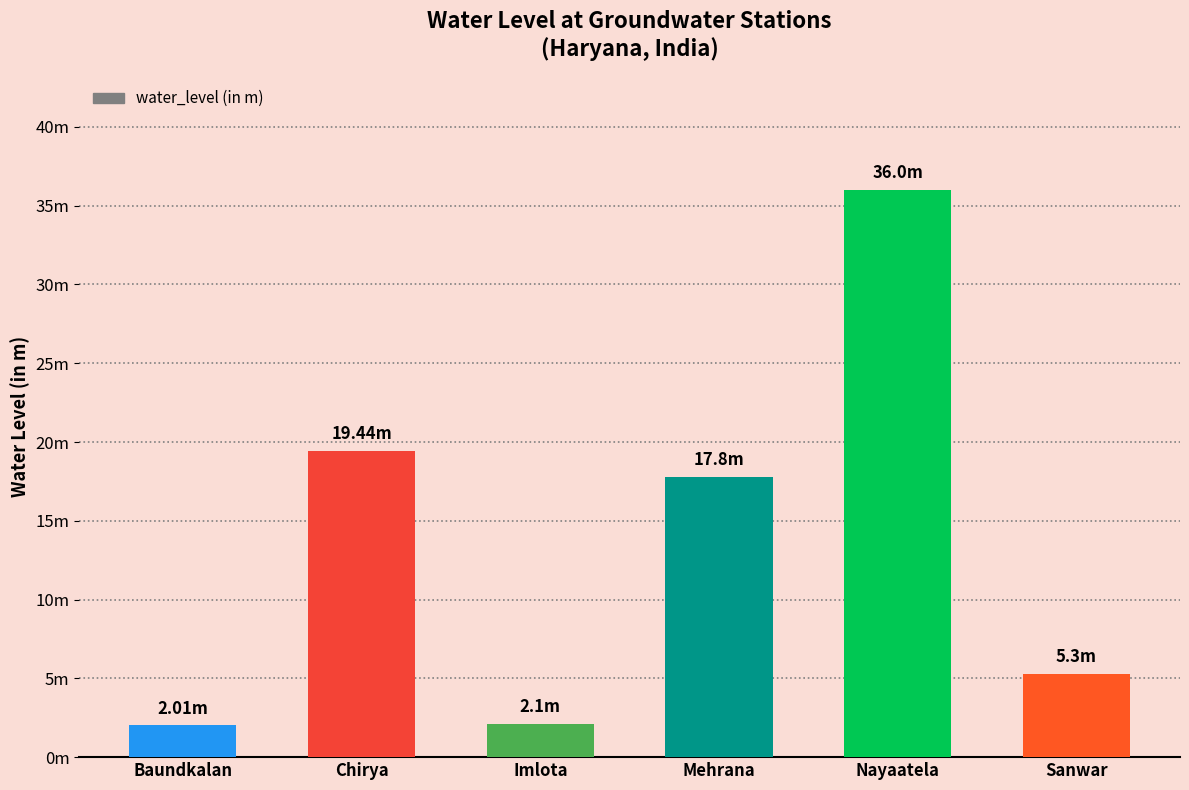

What is the average value?

13.8